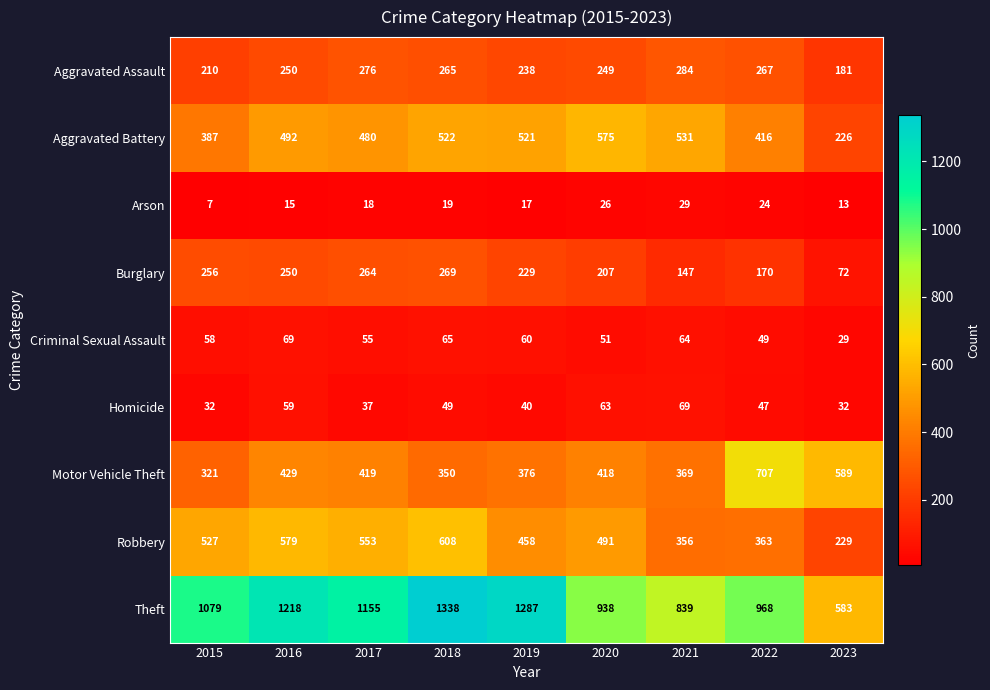

Which series changed the most between 2016 and 2023?

Theft